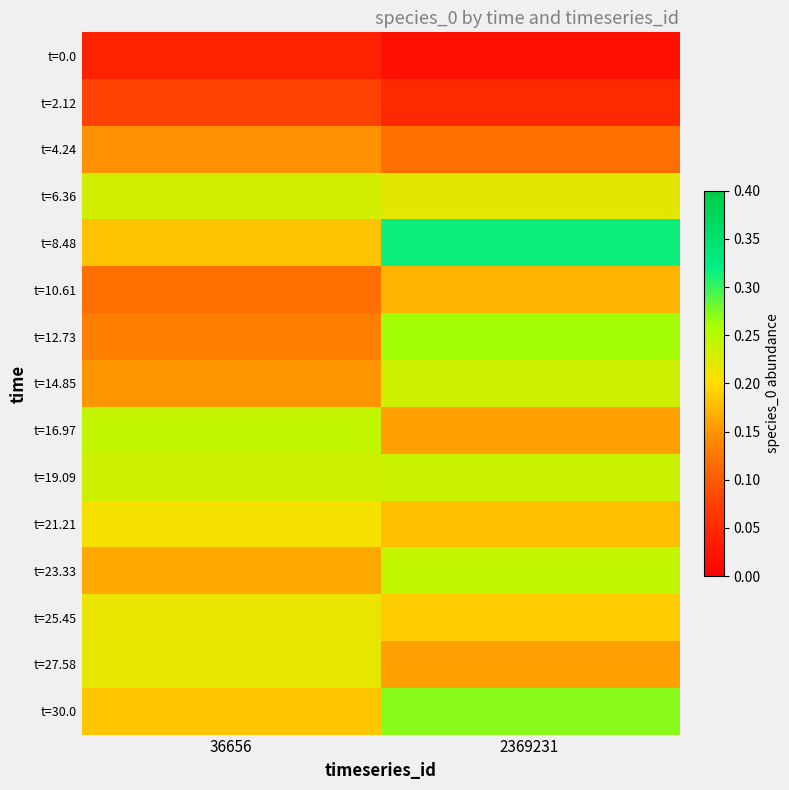

Which series changed the most between 36656 and 2369231?

t=8.48